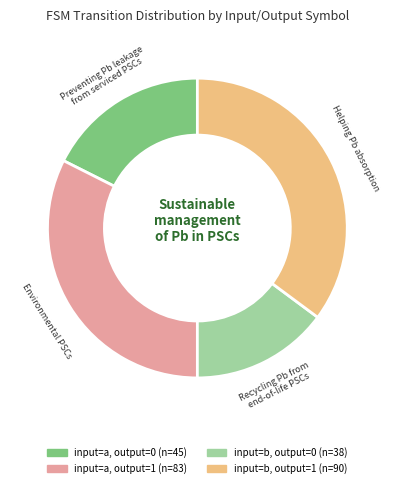

Does input=b, output=0 account for over 50% of the chart?

No